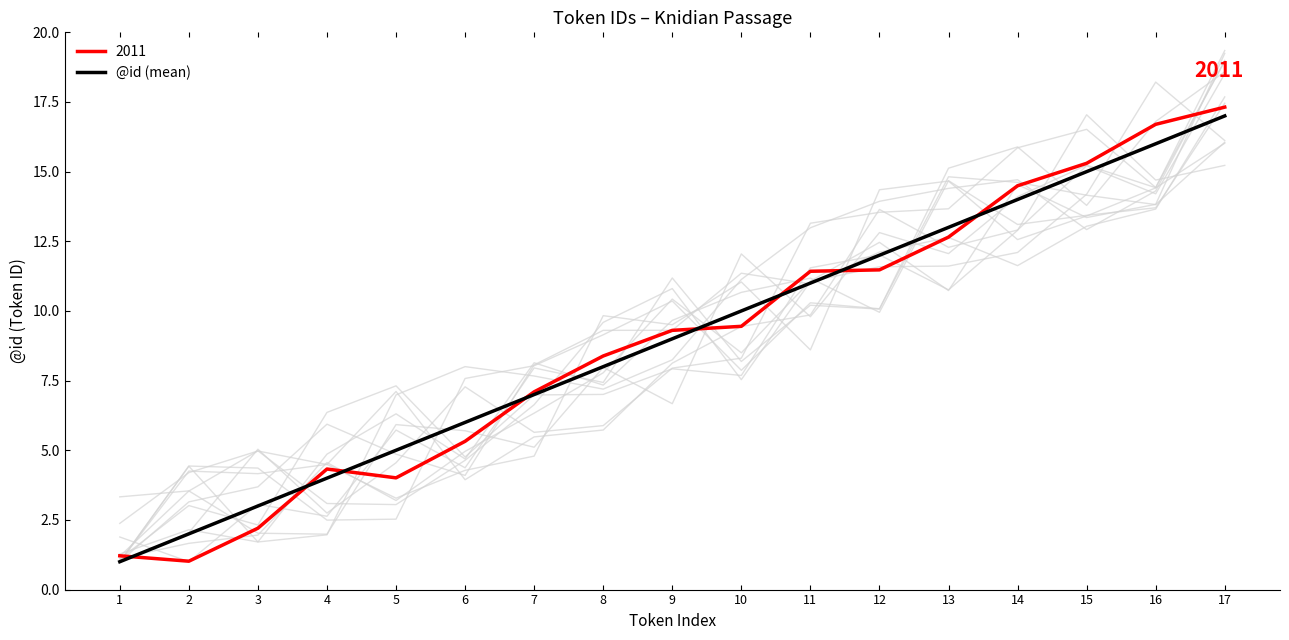

What is the change in value from 6 to 14?

+8